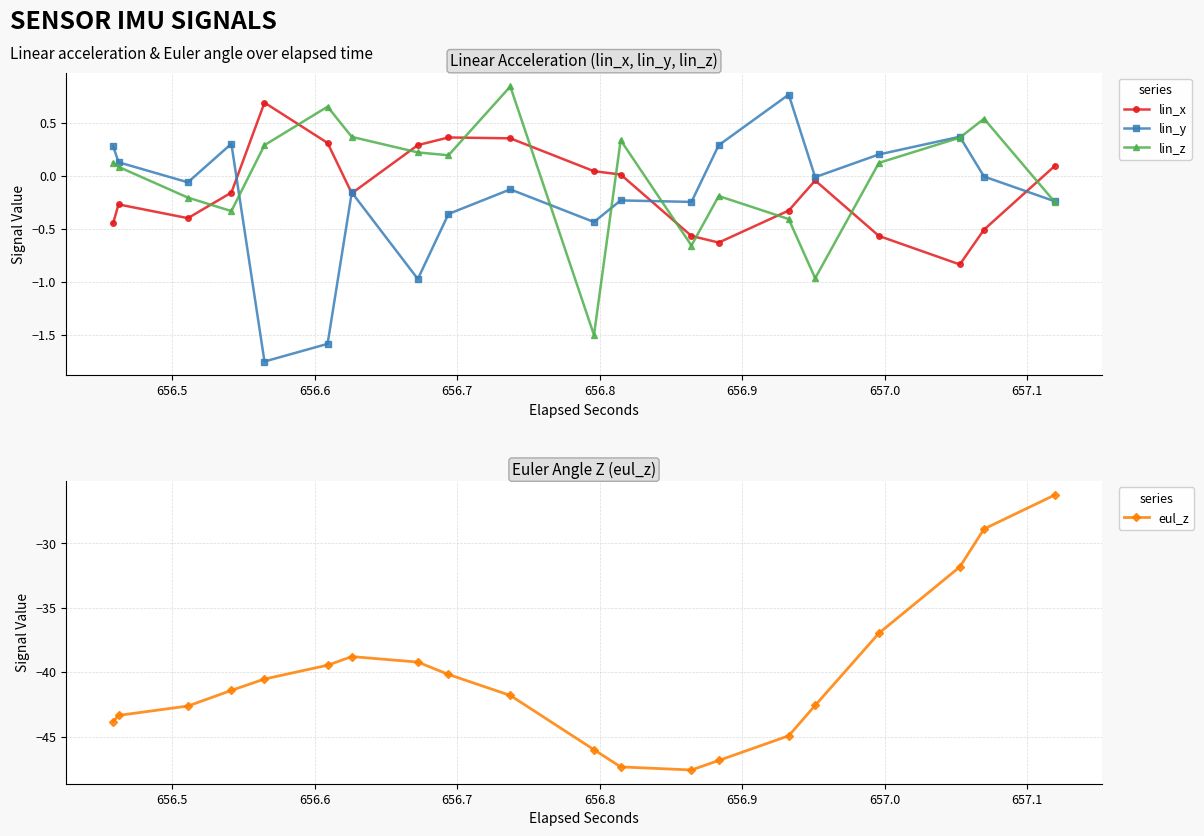

True or false: lin_x has more than 2 points higher than both neighbors.

True